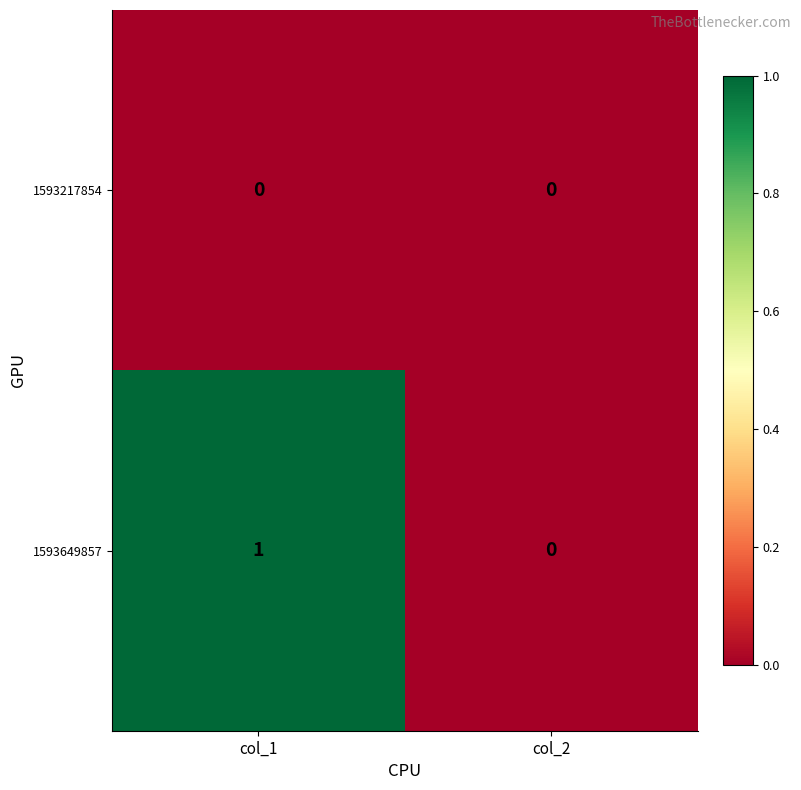

The 1593217854 series shows 0 at col_1. True or false?

True